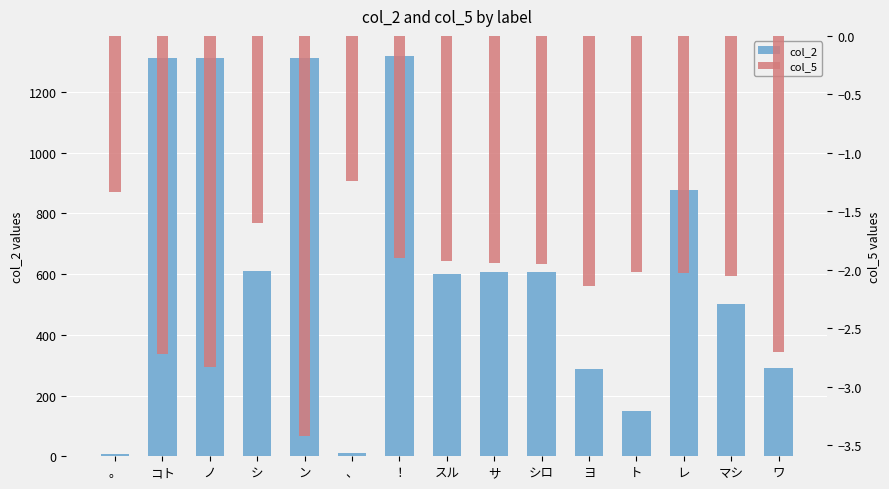

Rank the categories by col_2 value from lowest to highest.

。, 、, ト, ヨ, ワ, マシ, スル, サ, シロ, シ, レ, コト, ノ, ン, ！